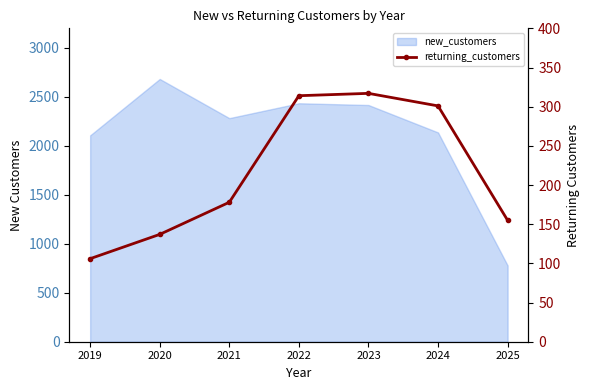

What is the change in value from 2020 to 2023?

+180